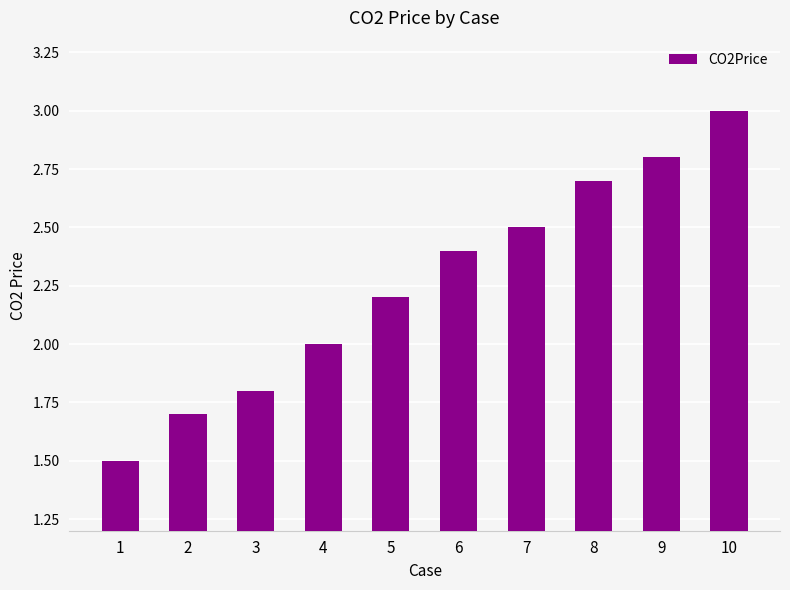

The value at 8 is 4.0. True or false?

False